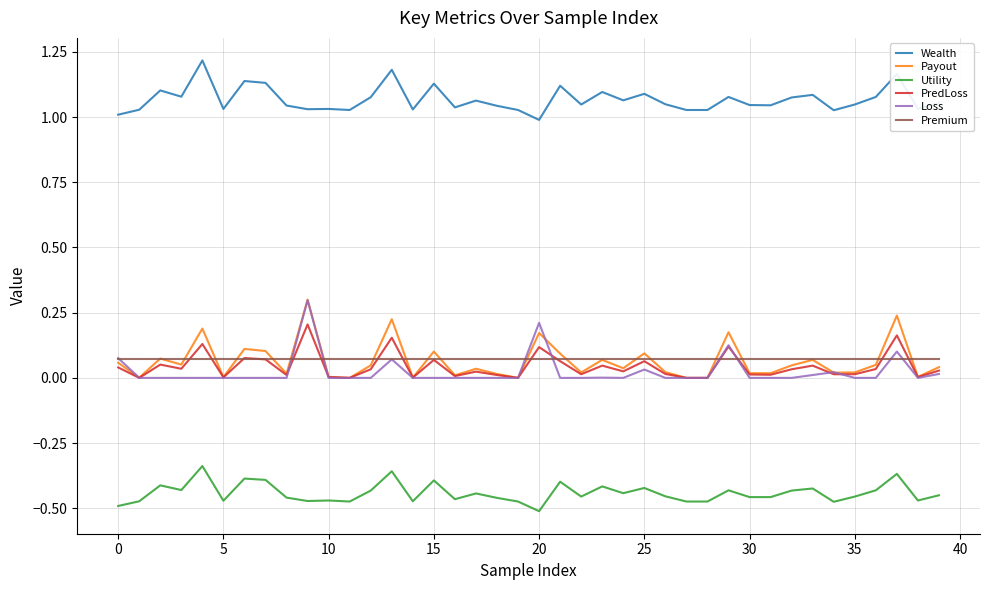

True or false: Utility and Premium cross at least once.

False